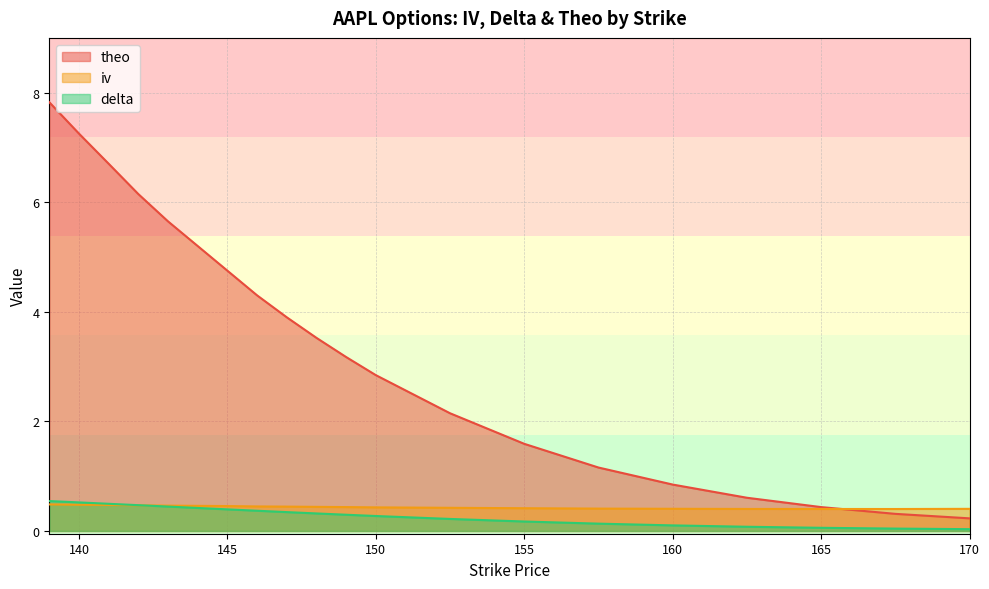

How many lines are shown in the chart?

3